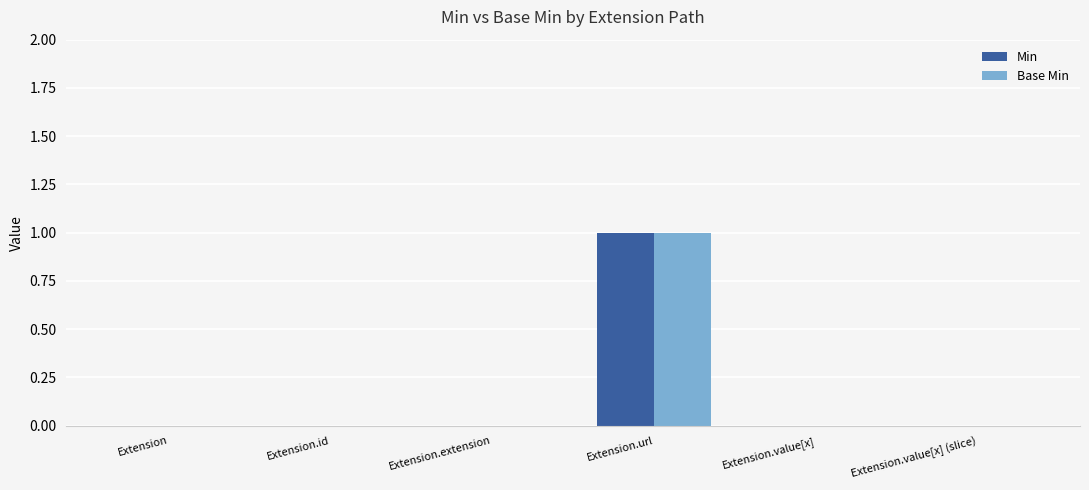

The value of Min at Extension.extension is 0. True or false?

True